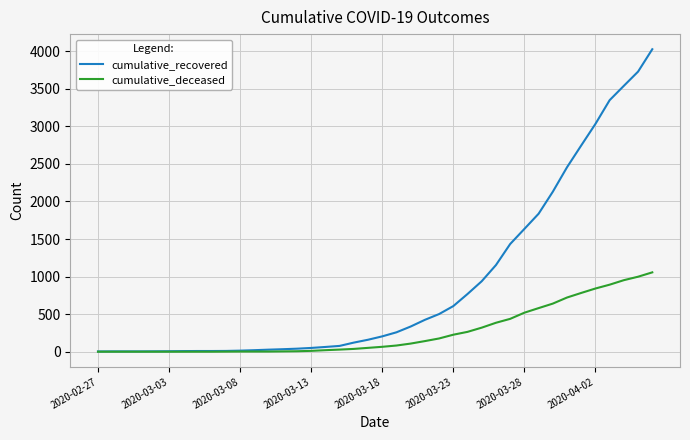

Rank the series by their average value, from lowest to highest.

cumulative_deceased, cumulative_recovered